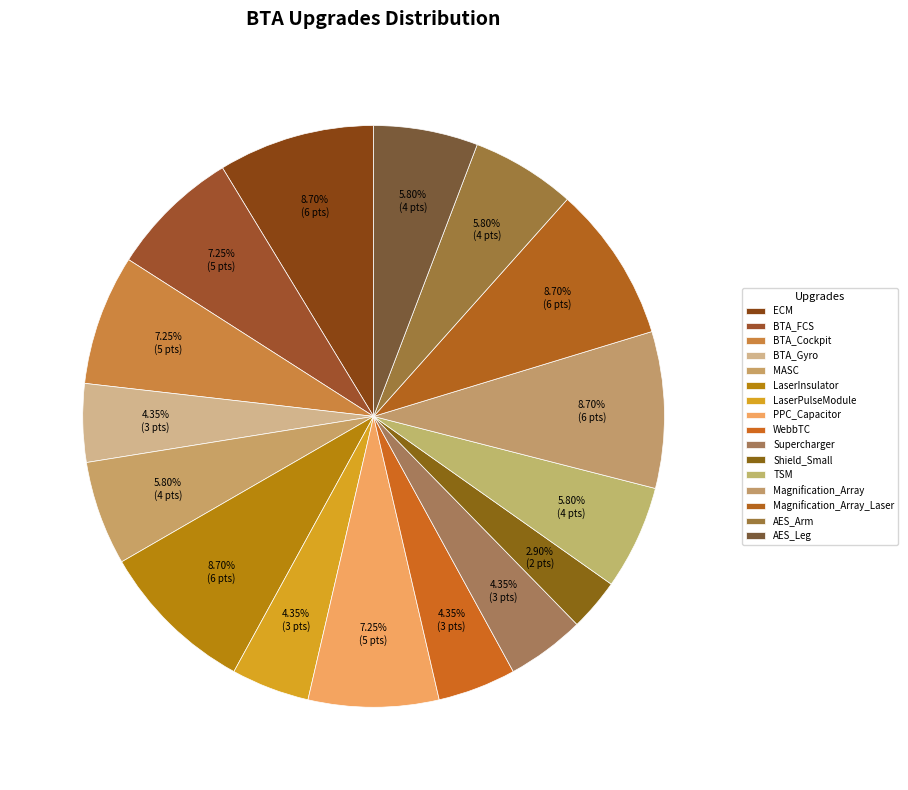

Count the number of slices in the pie.

16